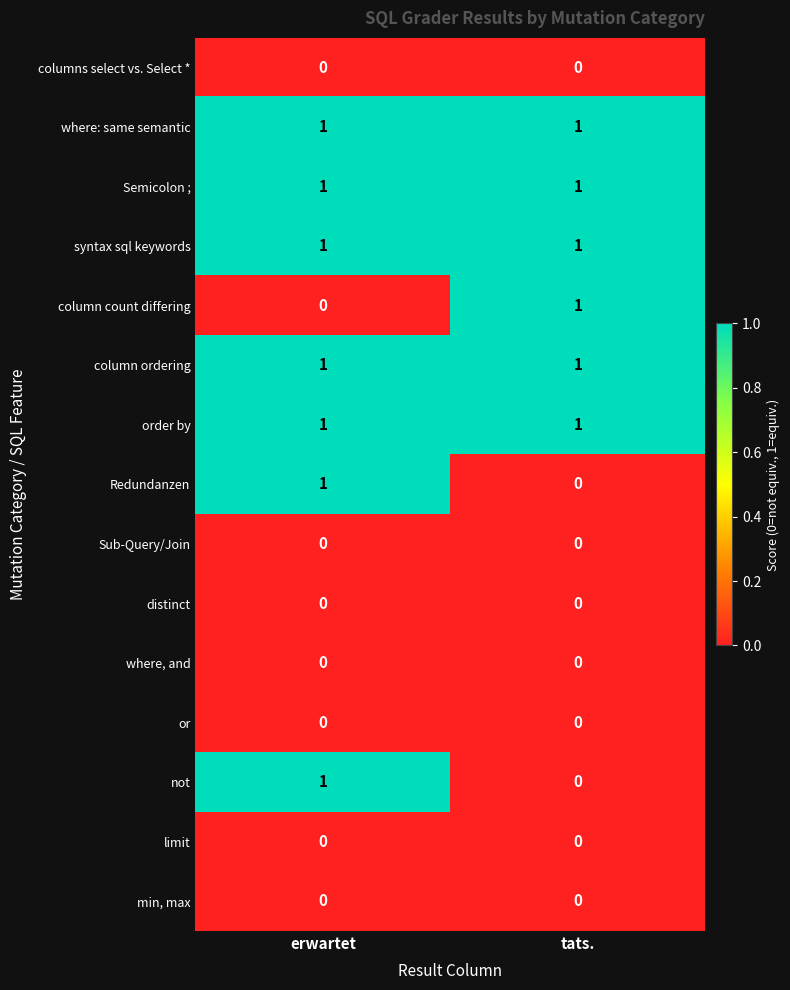

At which category is the sum across all series the highest?

erwartet